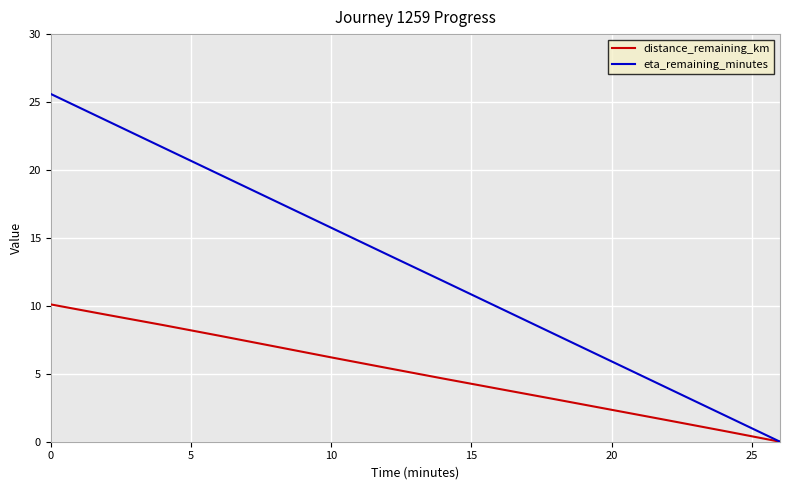

Which series has the largest total across all categories?

eta_remaining_minutes